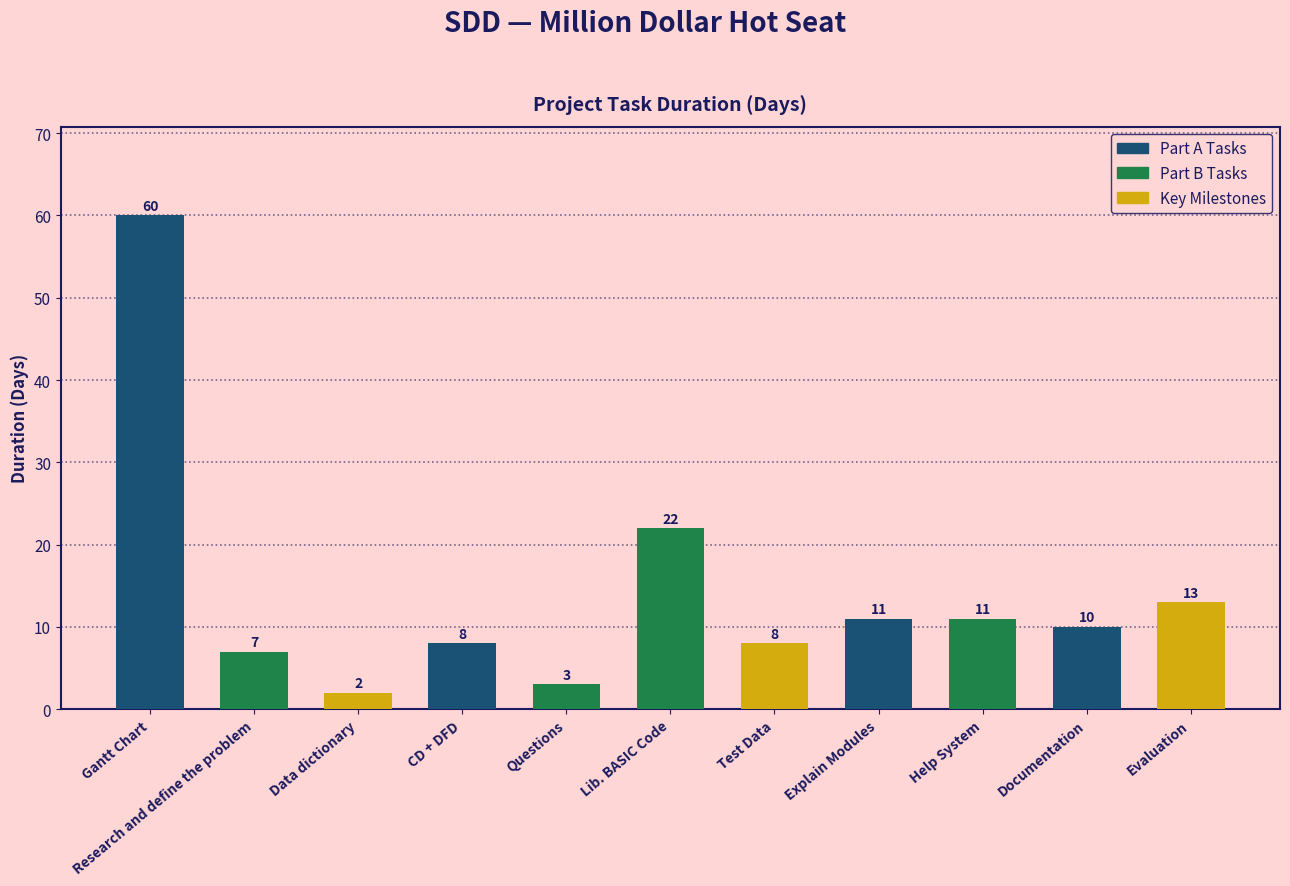

What is the average value?

14